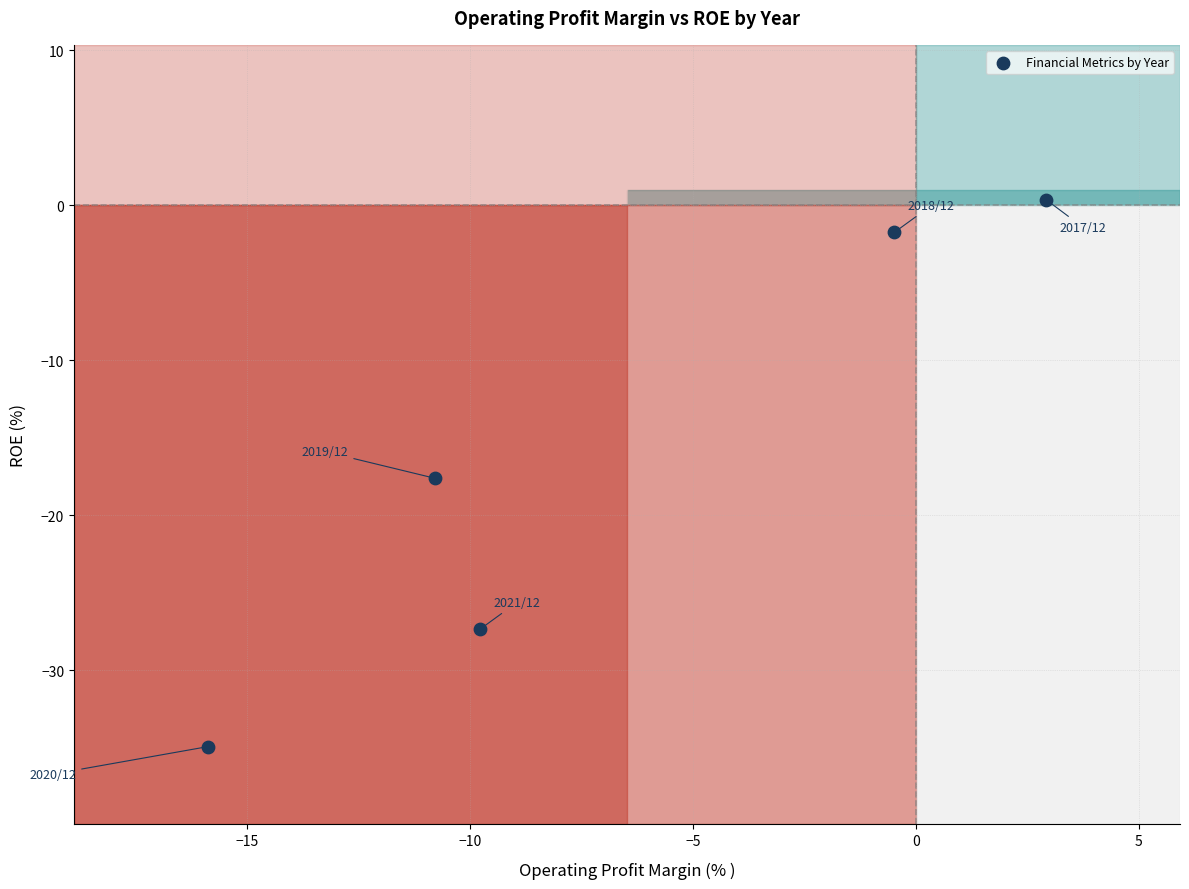

What is the range of X values (max minus min)?

18.8